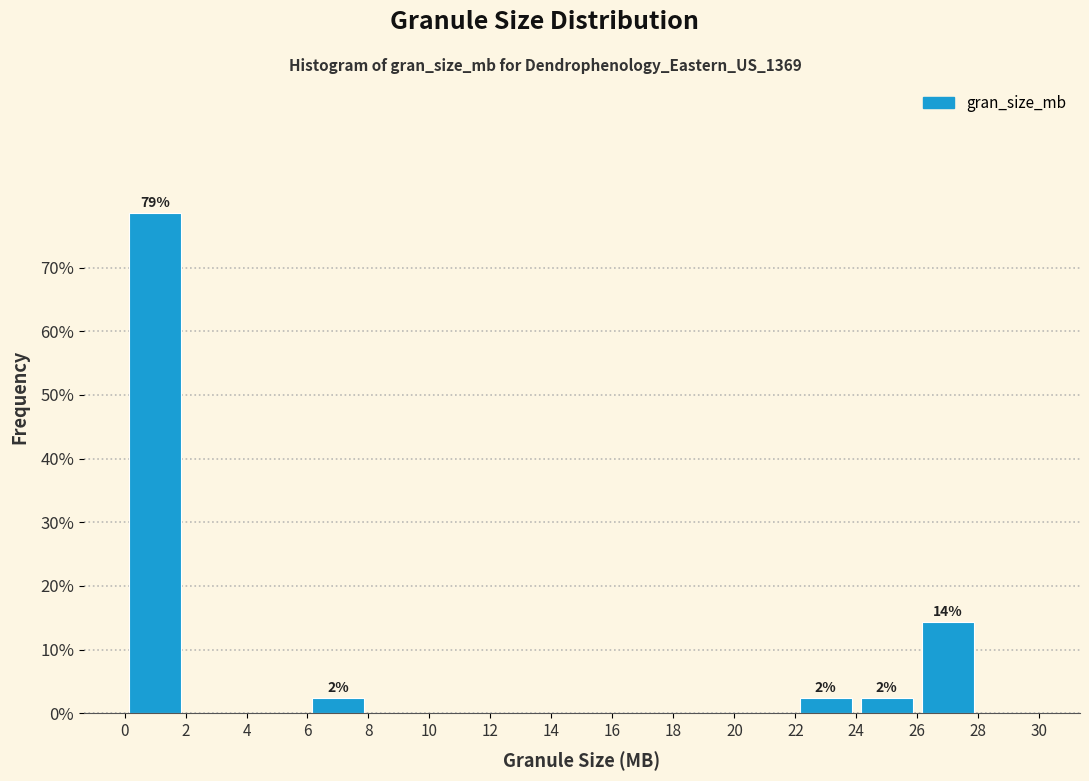

Which range on the x-axis has the tallest bar?

0 to 2